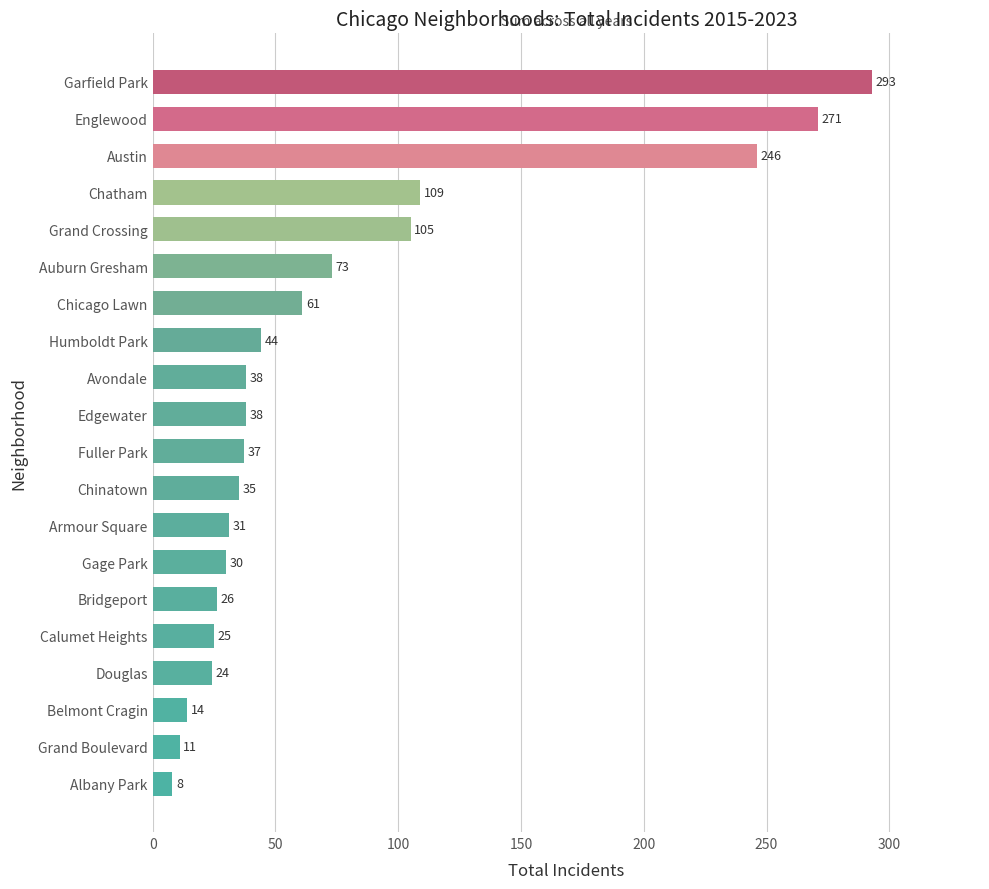

What is the minimum value shown in the chart?

8